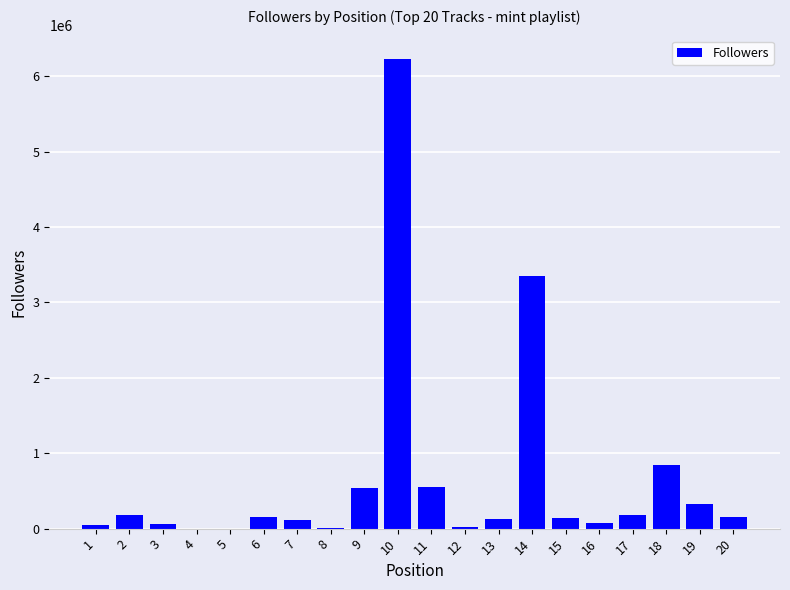

What is the sum of all values?

13109678